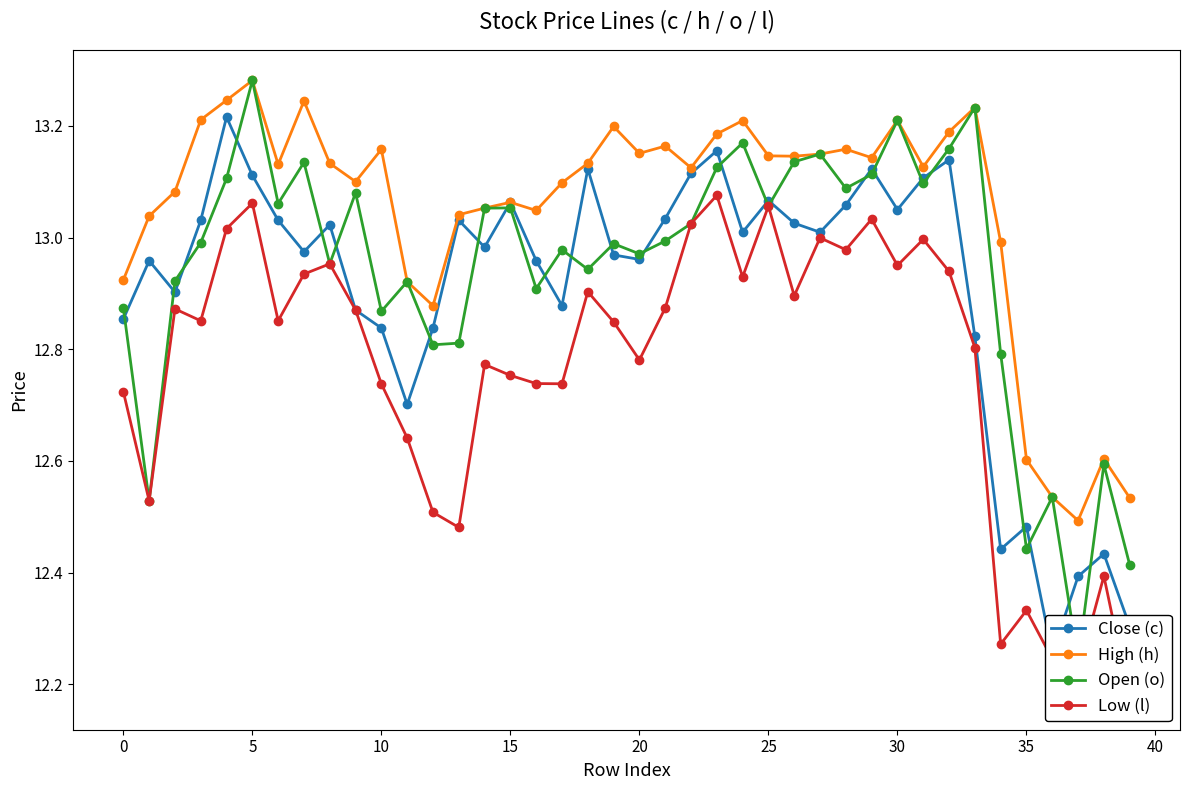

At which category does High (h) reach its first local peak?

5